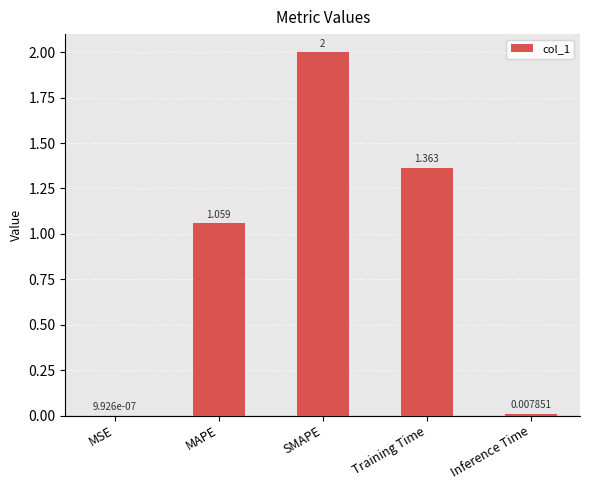

Which has a higher value, MAPE or MSE?

MAPE